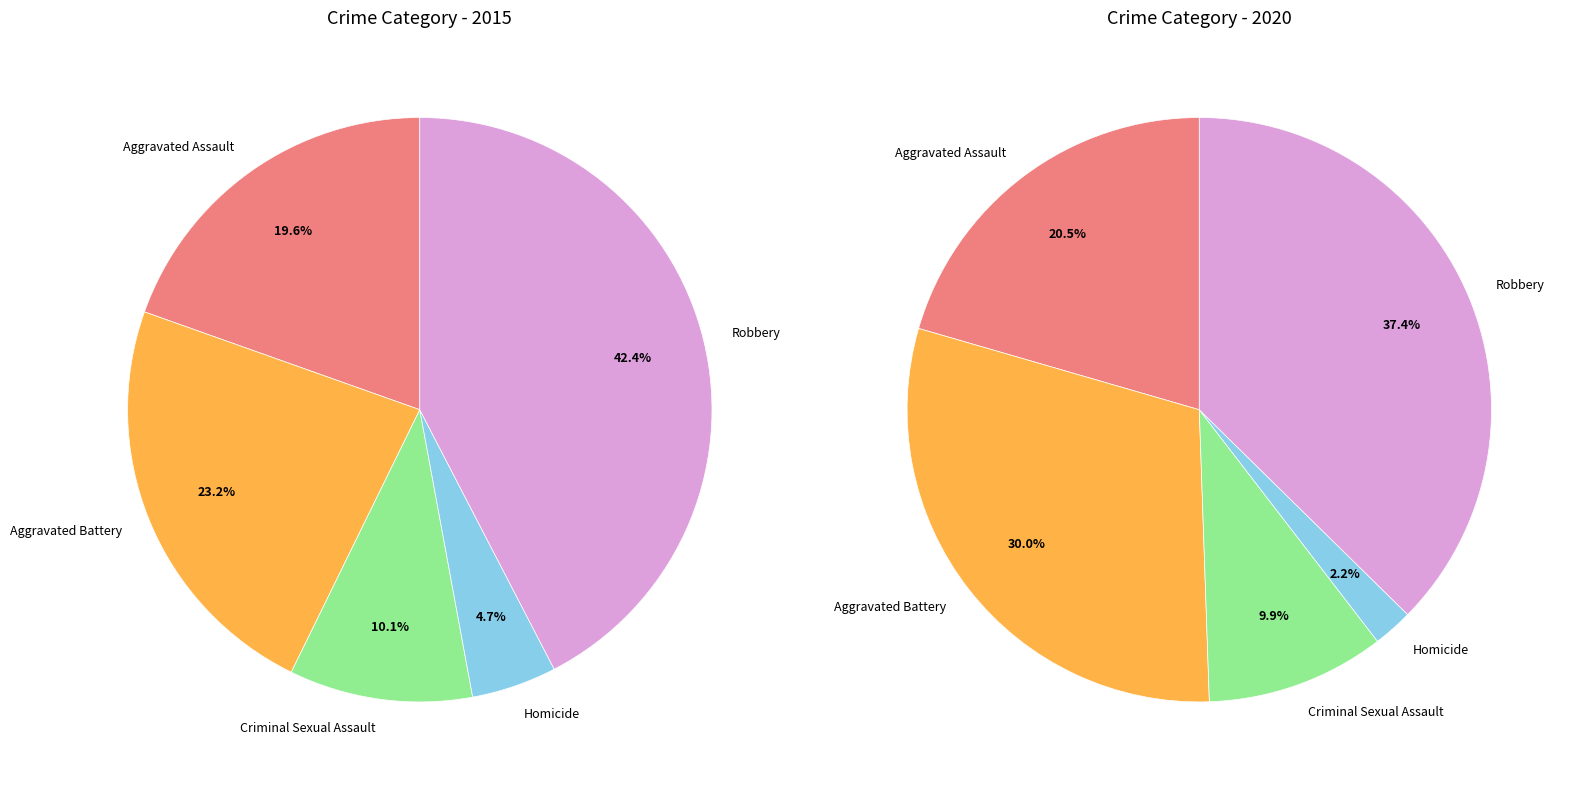

What is the total percentage of Aggravated Assault and Robbery?

62.0%